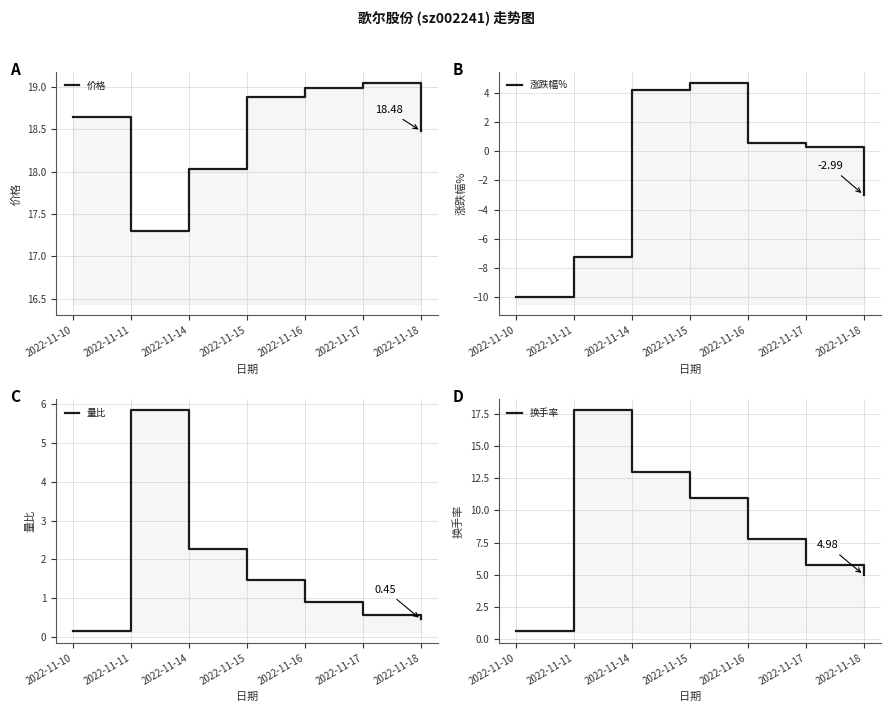

Rank the series at 2022-11-18 from lowest to highest value.

涨跌幅%, 量比, 换手率, 价格